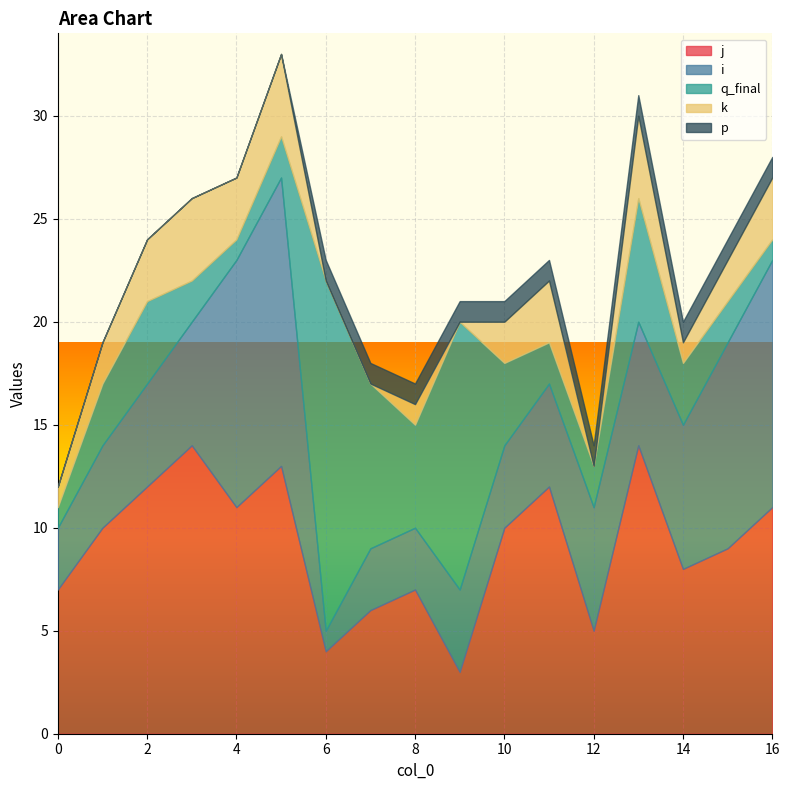

How many values in k are above zero?

13